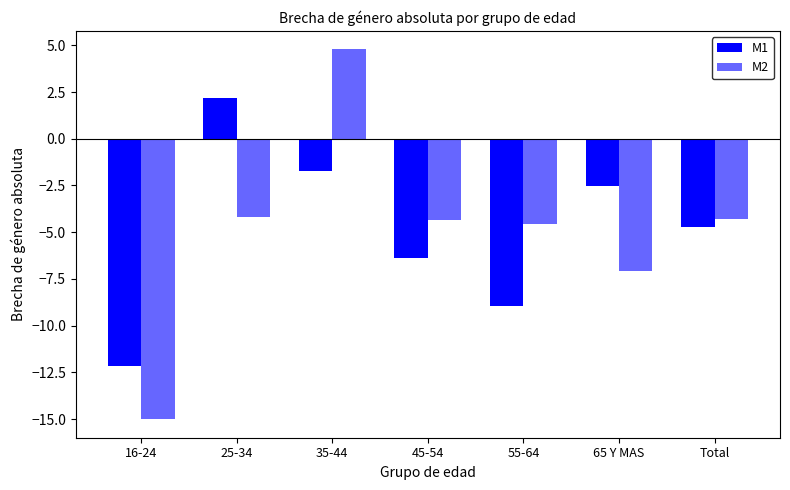

How many positive values does the M2 series have?

1